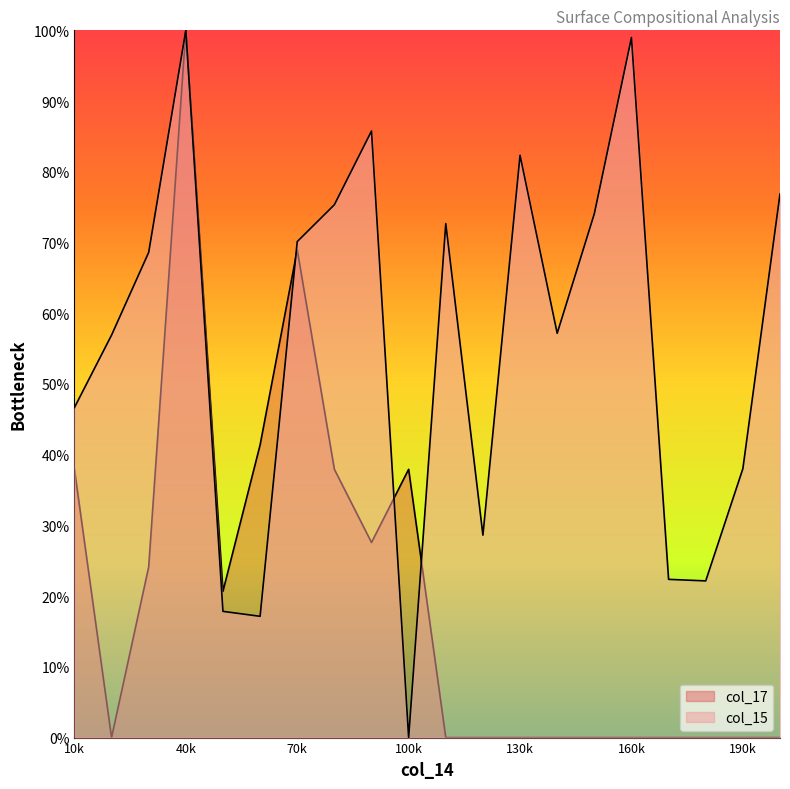

Reading left to right, transcribe all the data shown in this chart.

col_15: 46.7	56.9	68.6	100.0	17.8	17.1	70.1	75.3	85.8	0.0	72.7	28.6	82.3	57.2	74.1	99.0	22.4	22.2	38.0	76.9
col_17: 37.9	0.0	24.1	100.0	20.7	41.4	69.0	37.9	27.6	37.9	0.0	0.0	0.0	0.0	0.0	0.0	0.0	0.0	0.0	0.0